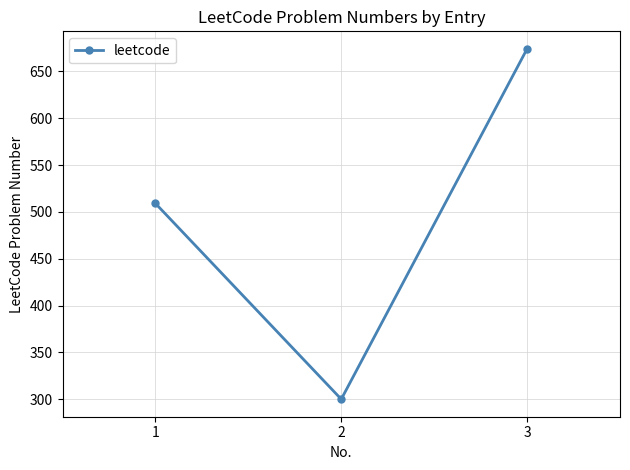

What is the greatest value displayed?

674